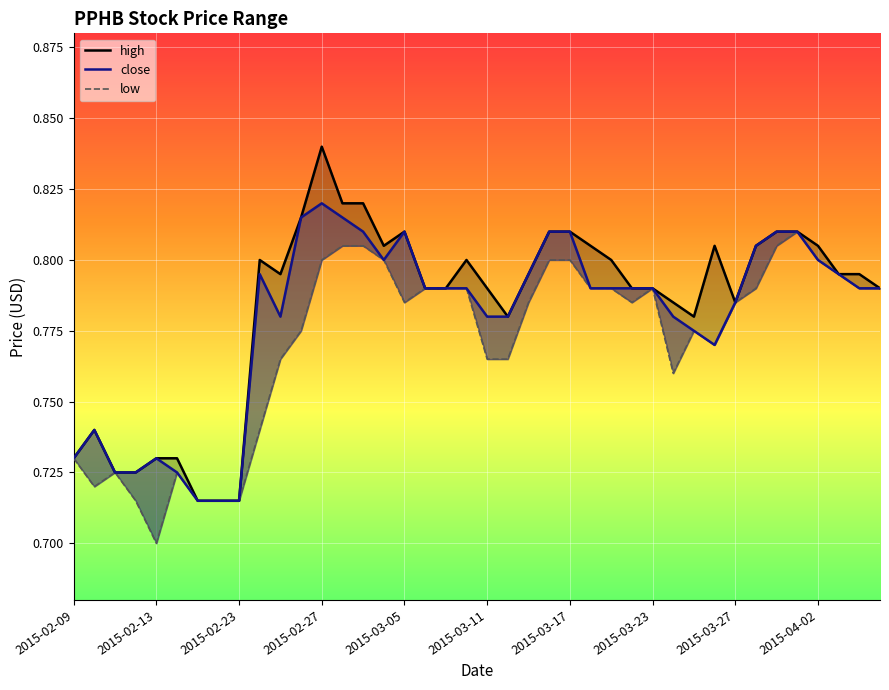

What is the sum of all low values?

30.8